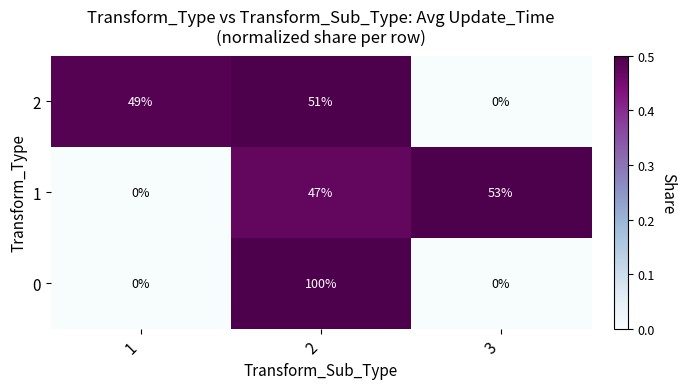

Which series changed the most between 2 and 3?

0